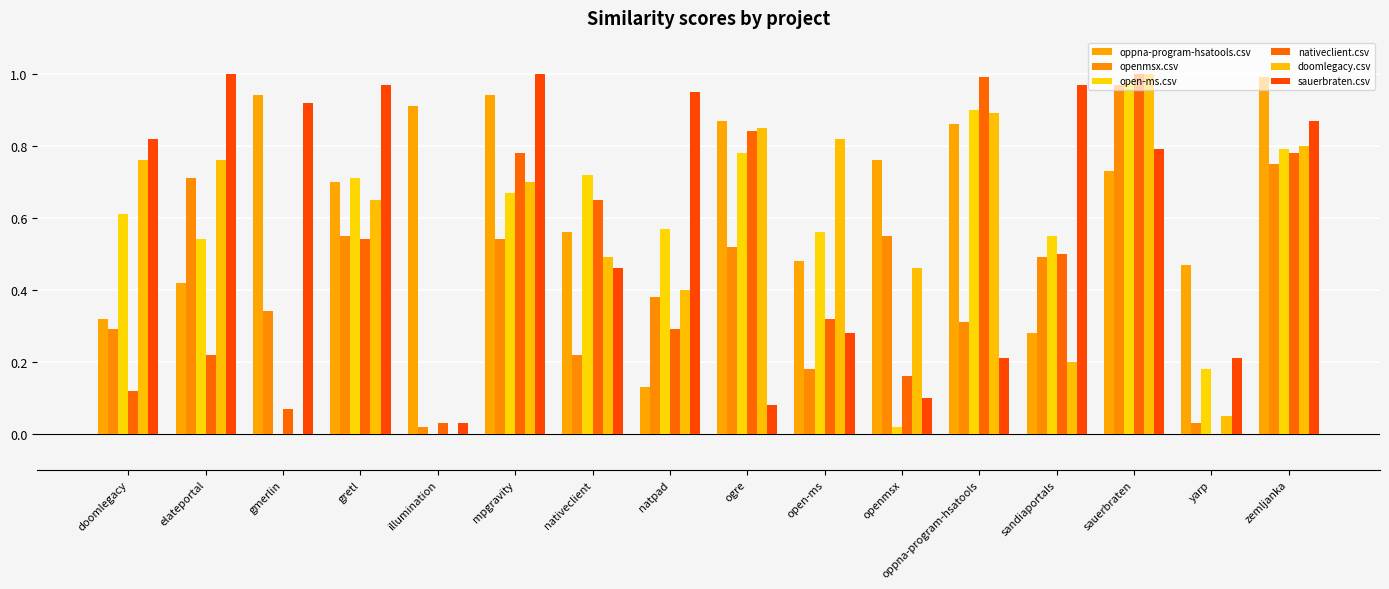

At which category is the sum across all series the highest?

sauerbraten